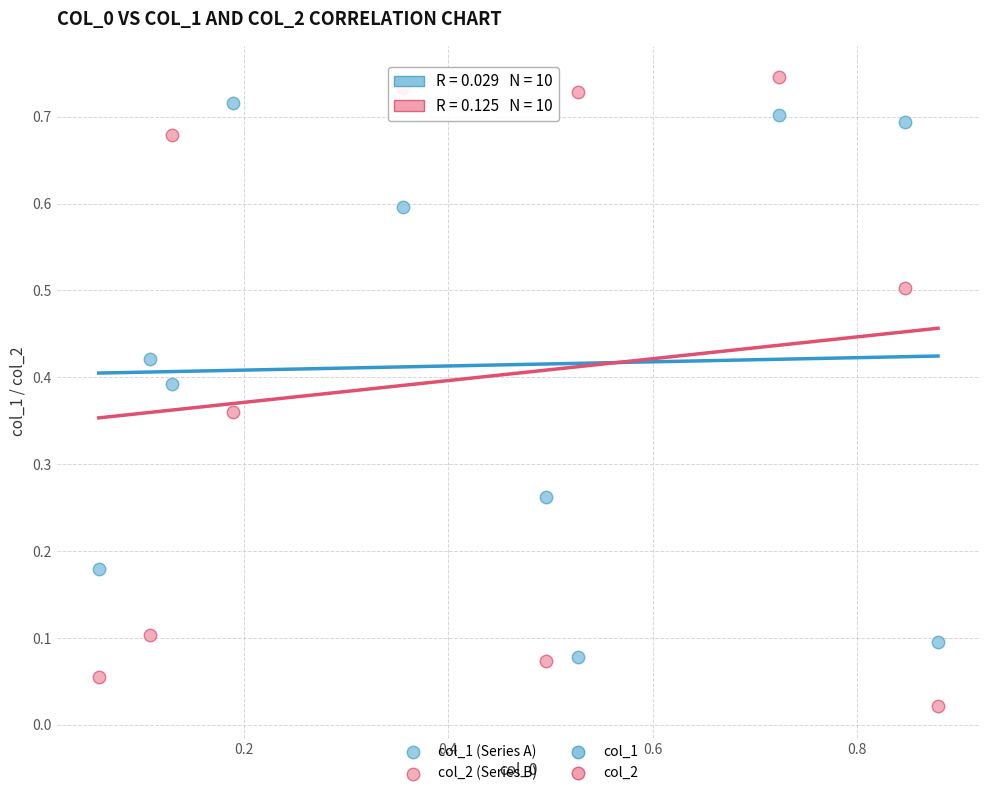

Across all data points, what is the range of X values (max minus min)?

0.8